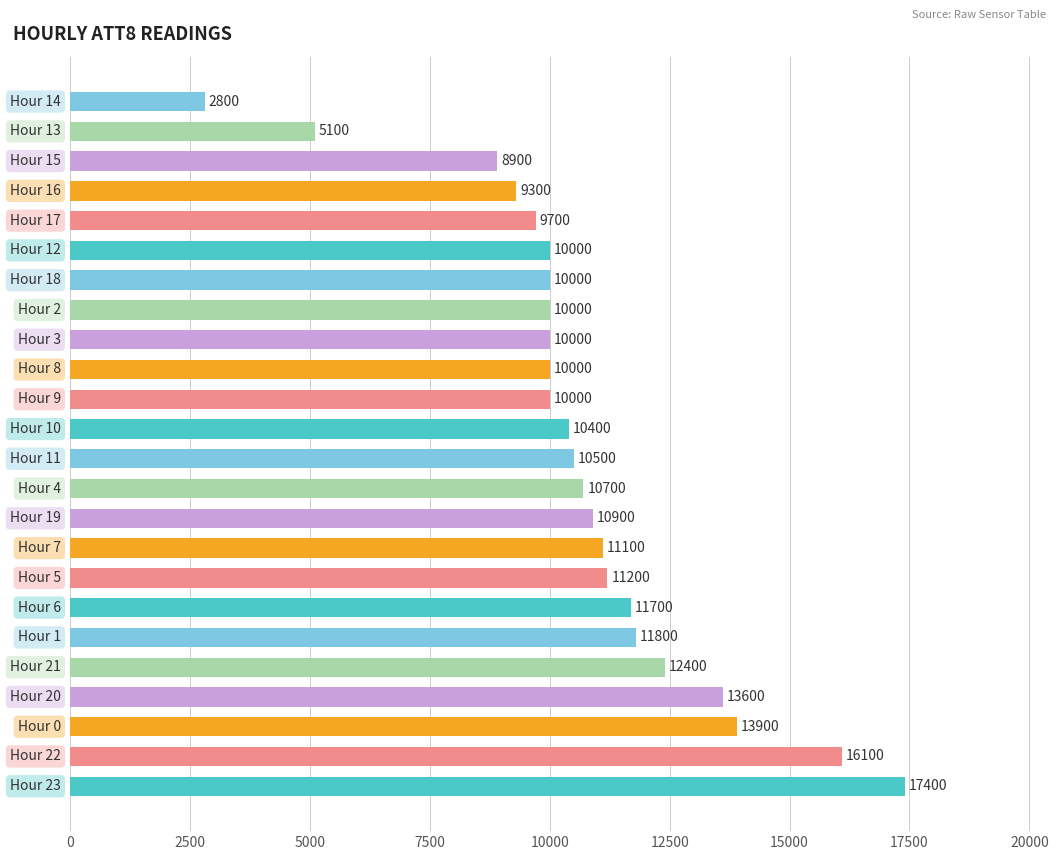

What is the greatest value displayed?

17400